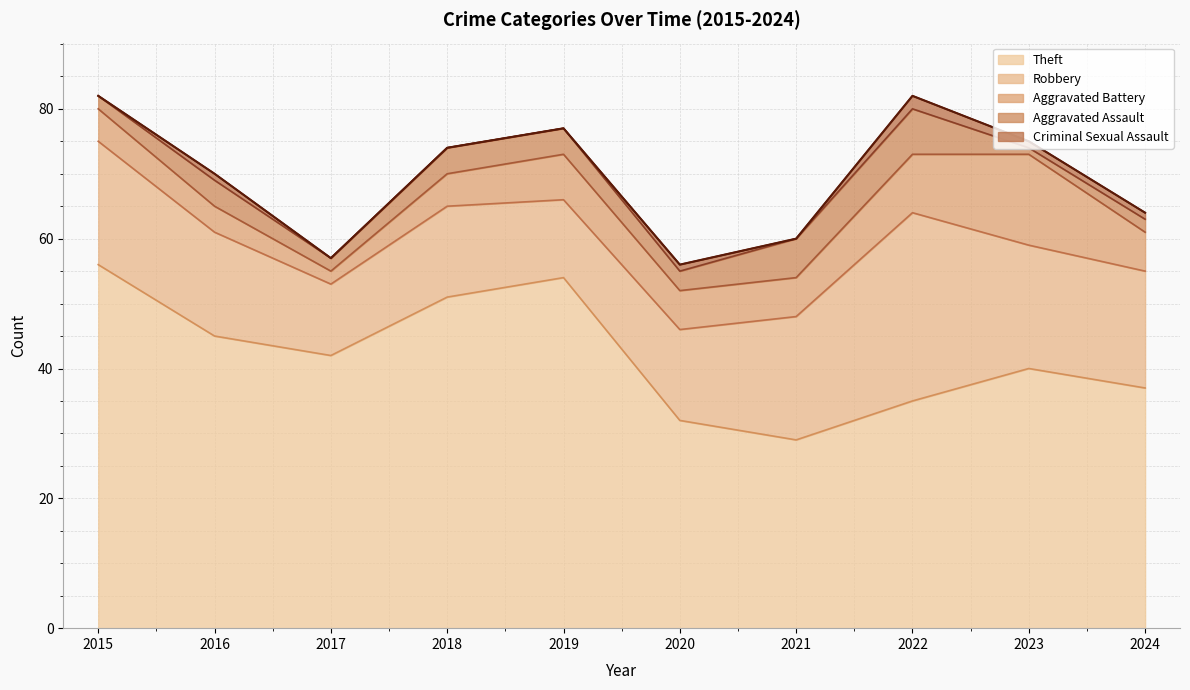

Where is the first local minimum for Criminal Sexual Assault?

2021